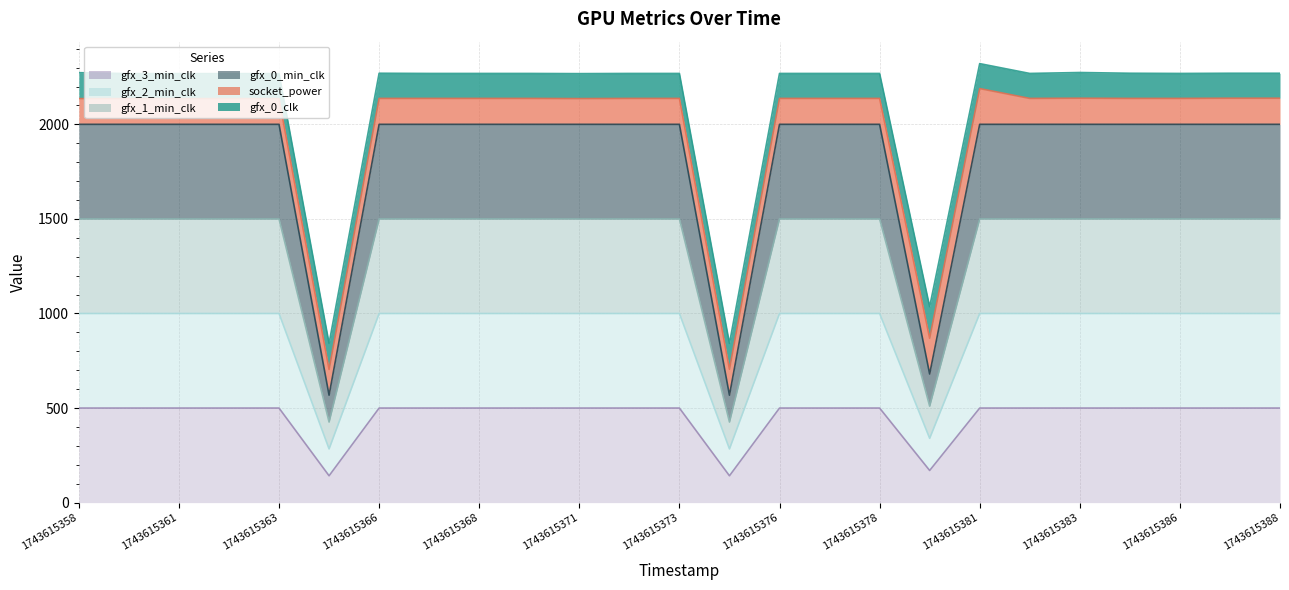

How many data points in gfx_1_min_clk are less than 1000?

3